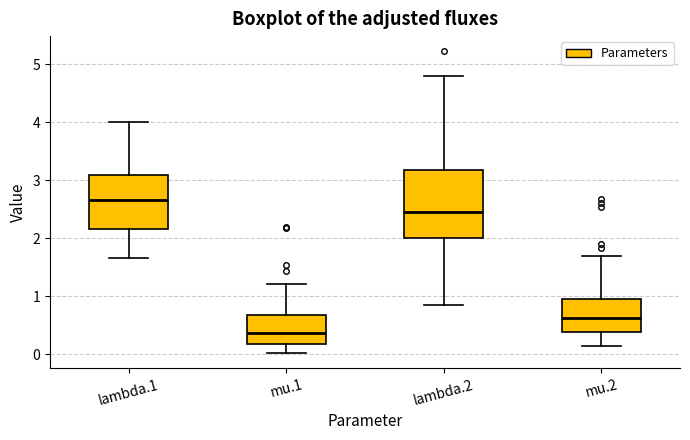

Which box is the tallest, from its lower edge to its upper edge?

lambda.2